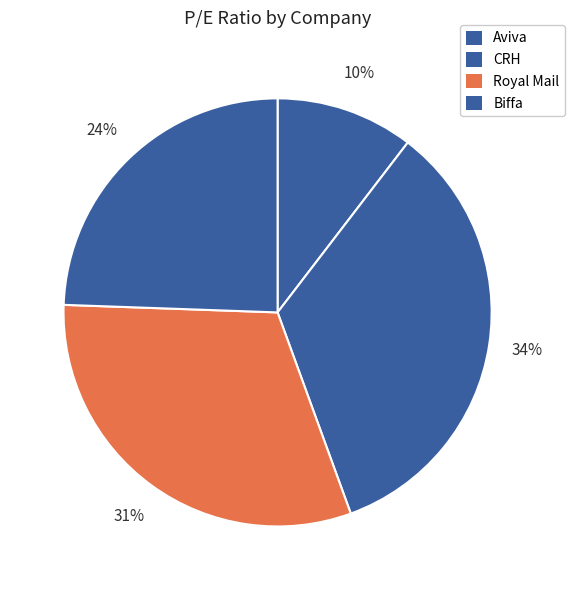

Rank the categories by value from lowest to highest.

Aviva, Biffa, Royal Mail, CRH